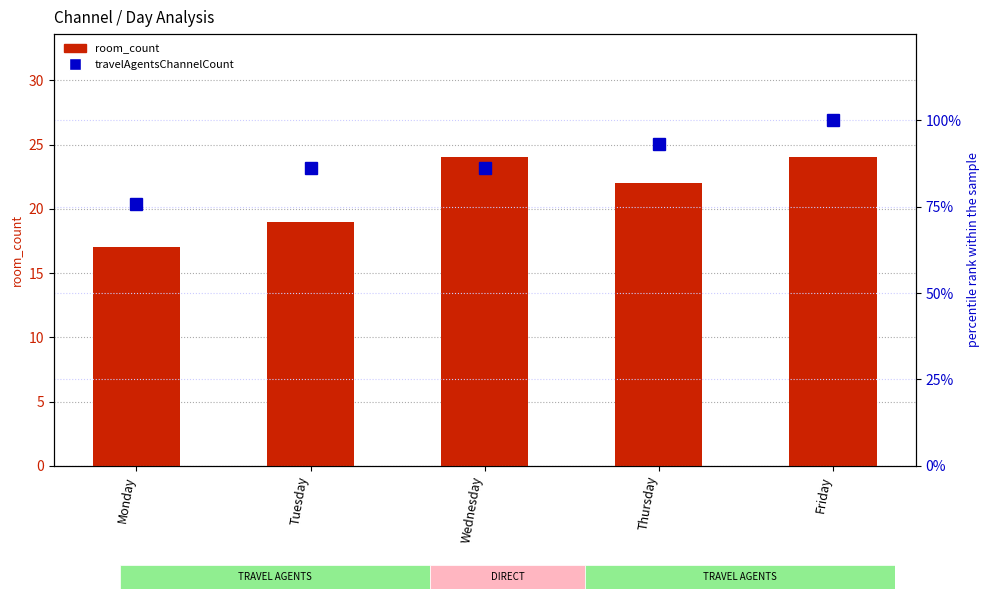

How many room_count values are between 19 and 24?

4